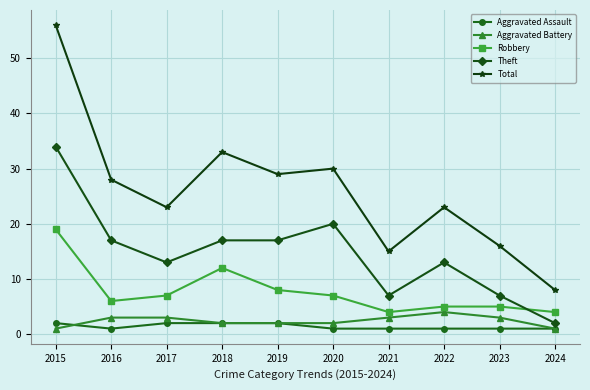

What is the value of the Aggravated Battery point at the 7th from the left?

3